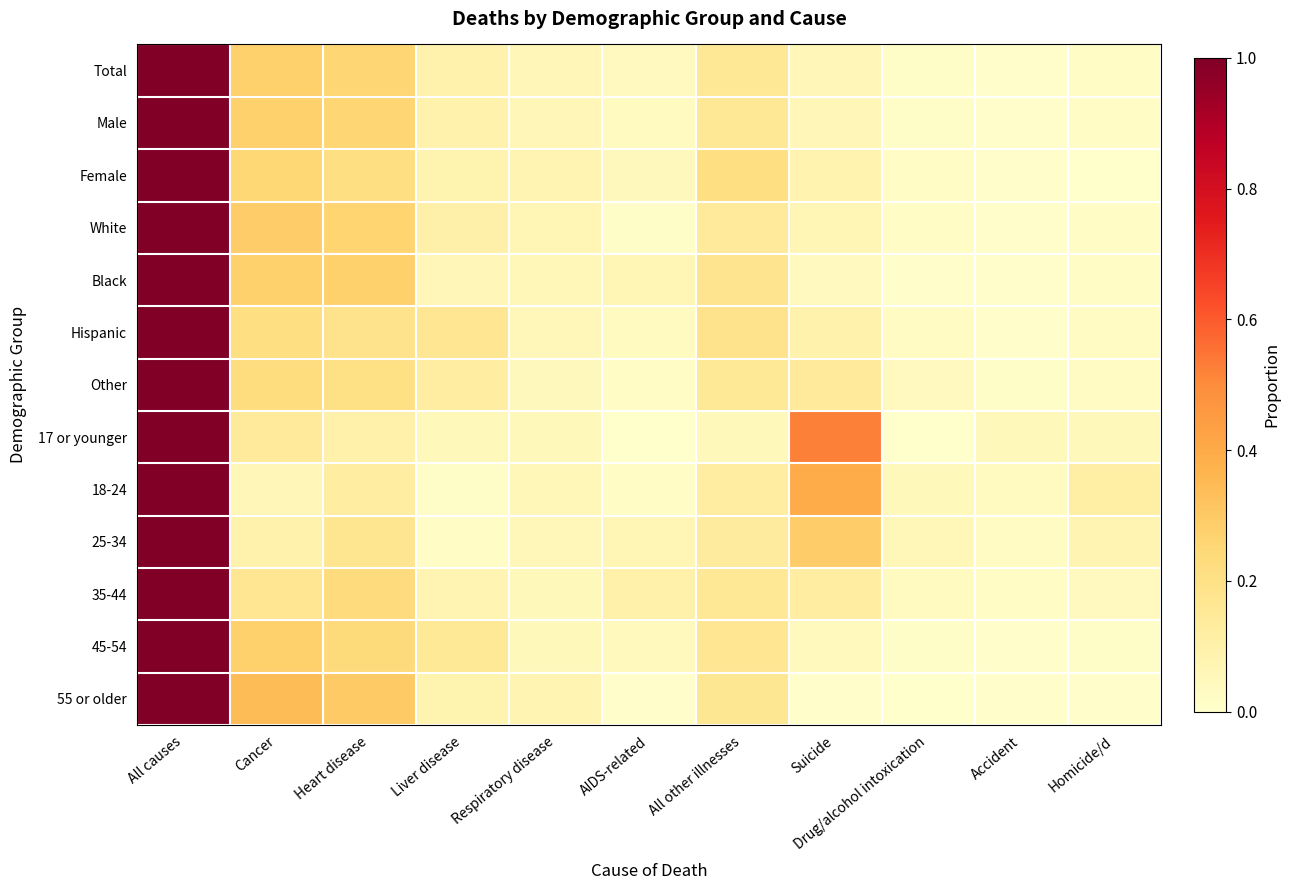

At how many categories does at least one series exceed 0?

11